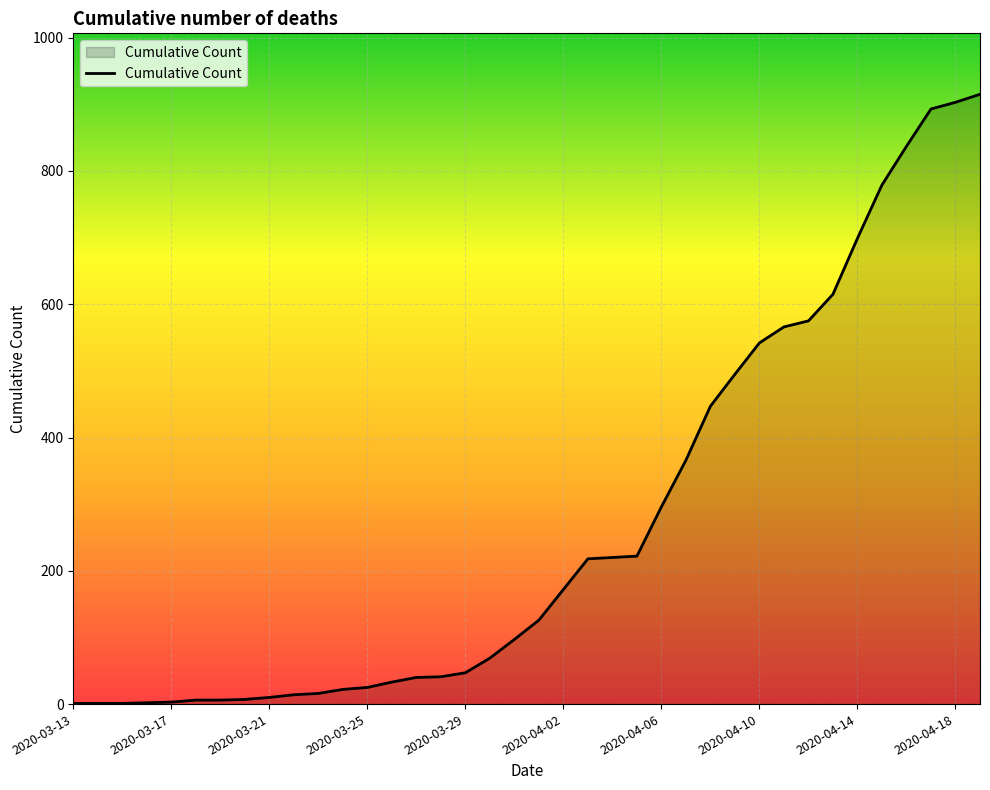

What is the minimum value shown in the chart?

1